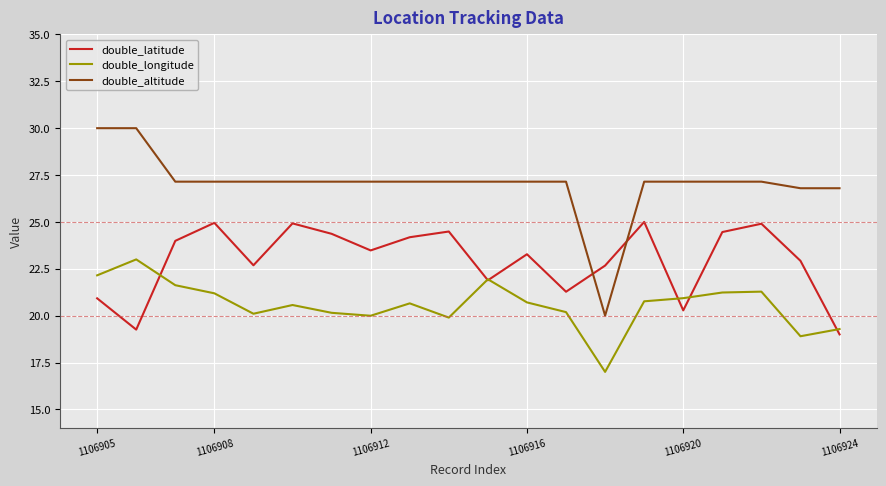

What is the difference between the maximum and minimum values in the double_latitude series?

6.0